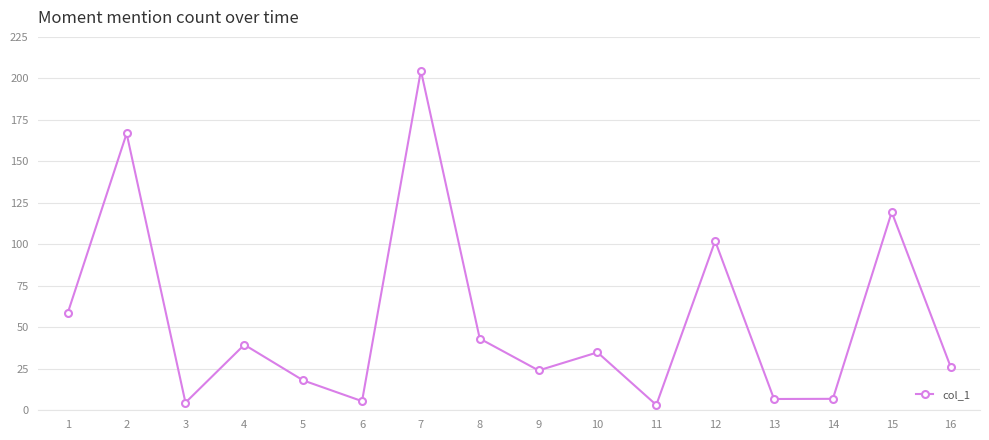

The value at 4 is 39.5. True or false?

True